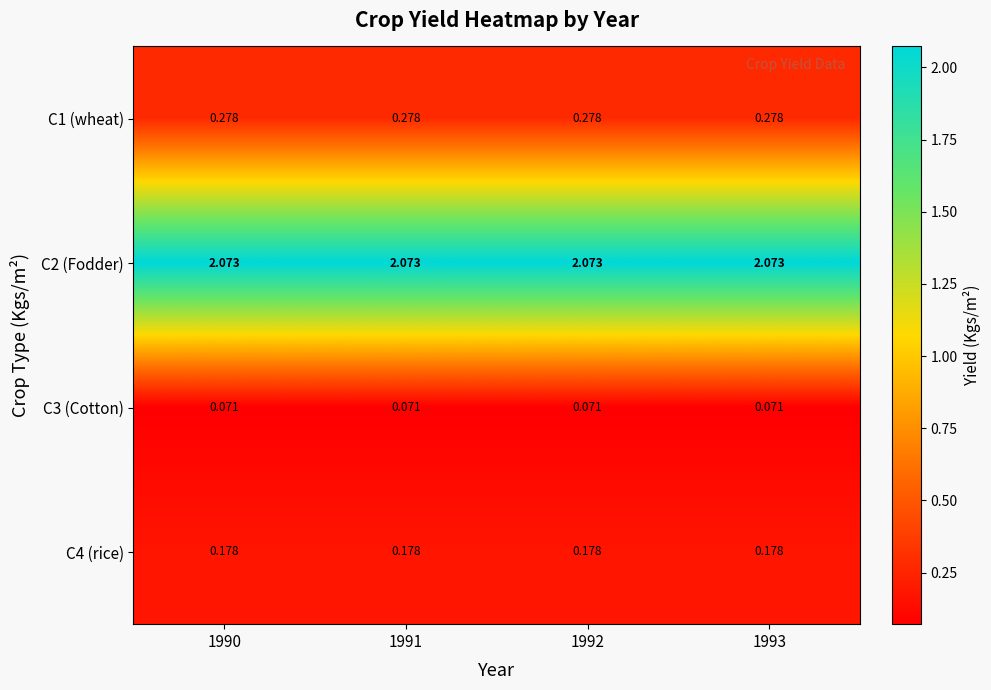

Is the value of C3 (Cotton) at 1992 greater than the value of C2 (Fodder) at 1993?

No